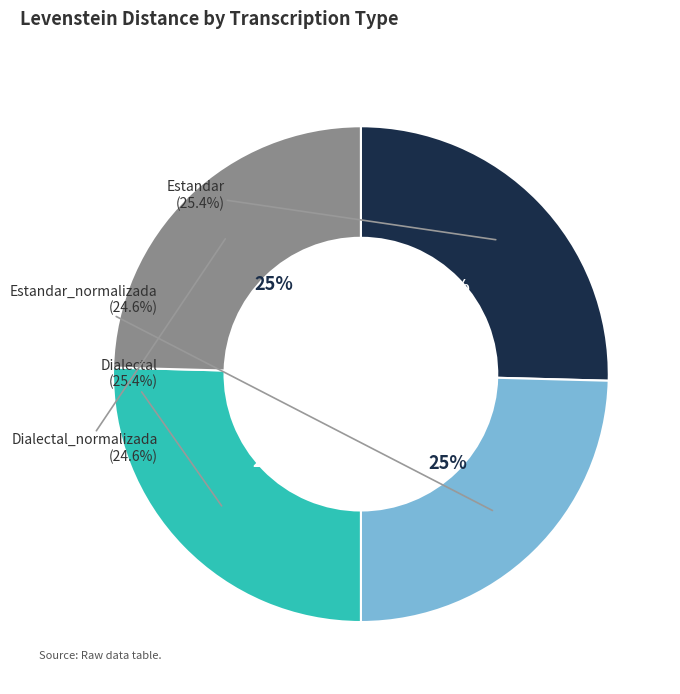

Is there a majority slice in this chart?

No